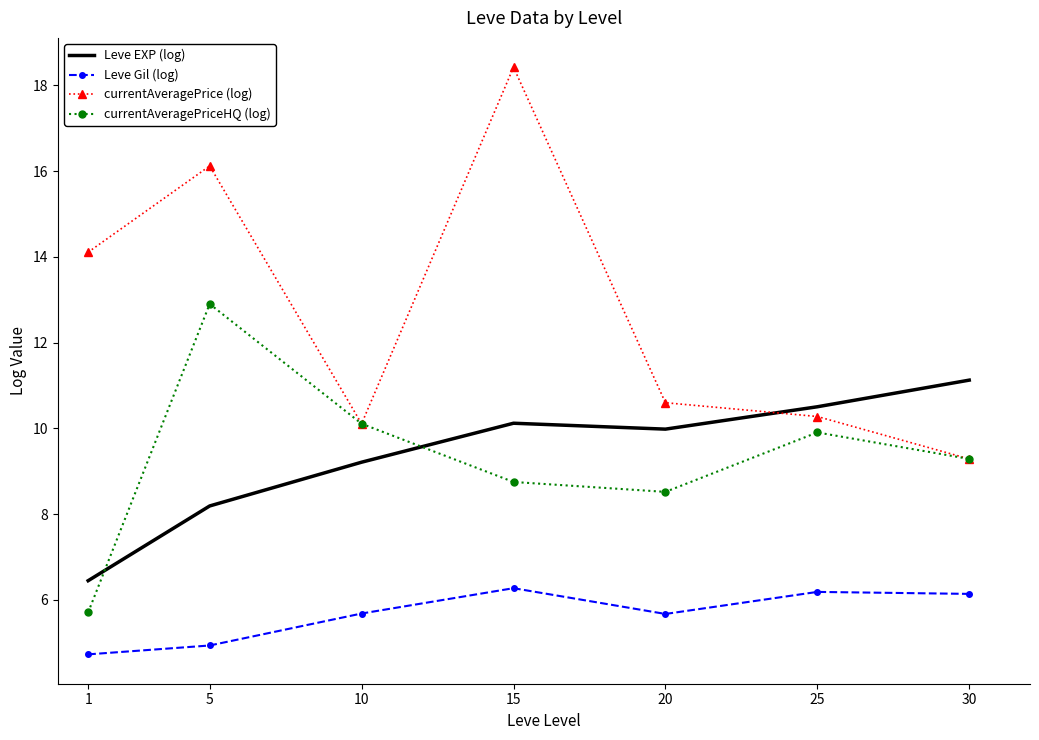

What is the spread (max minus min) of values at 20?

4.9